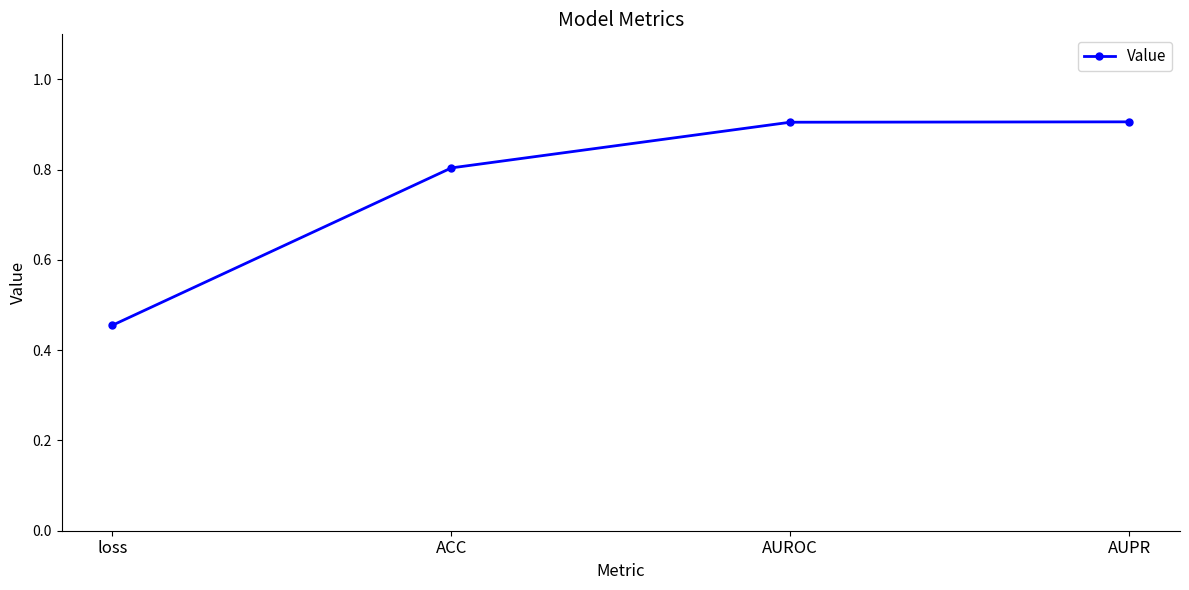

What is the label of the 1st point from the left?

loss